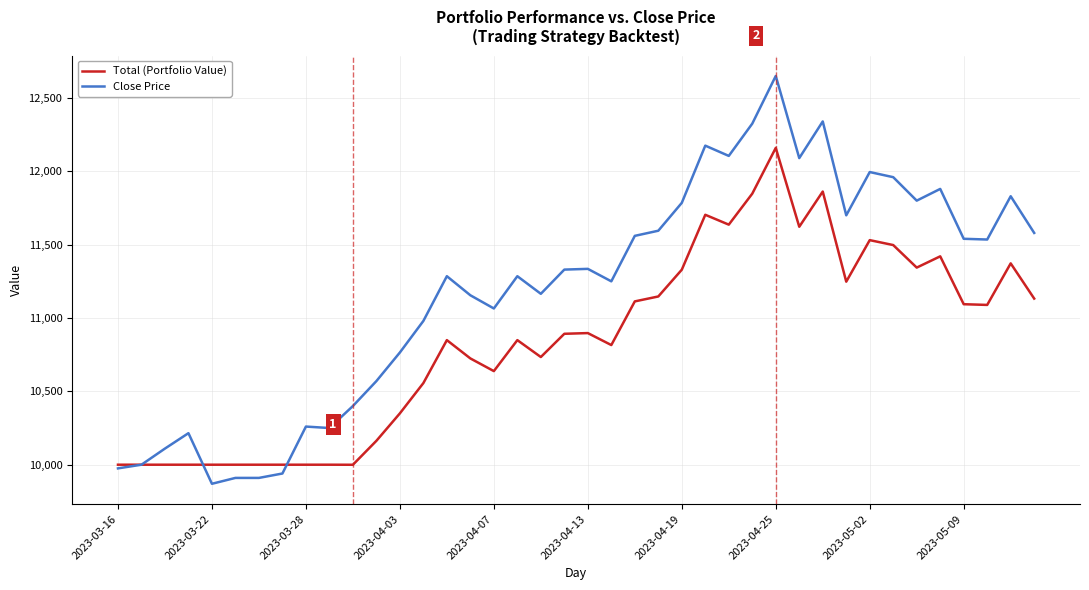

What is the greatest value displayed?

12650.0